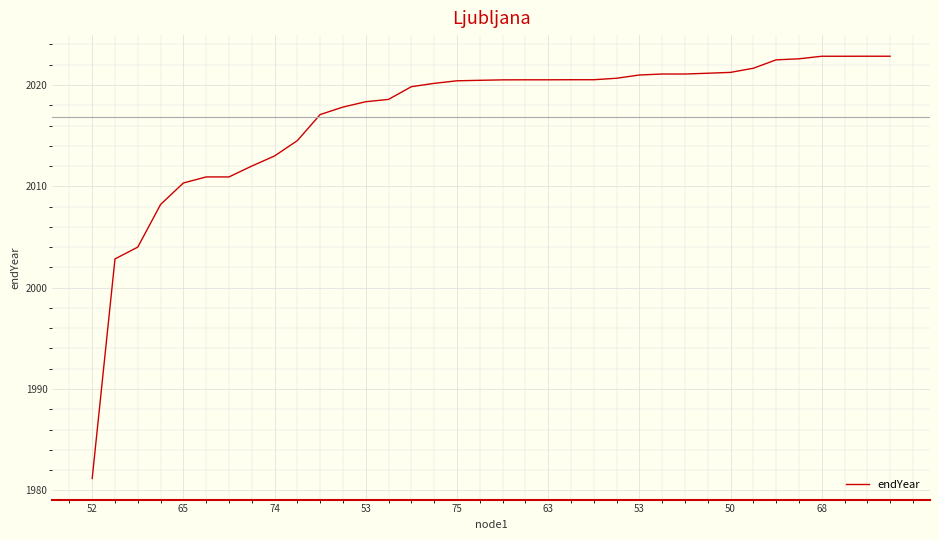

What is the smallest value displayed?

1981.2